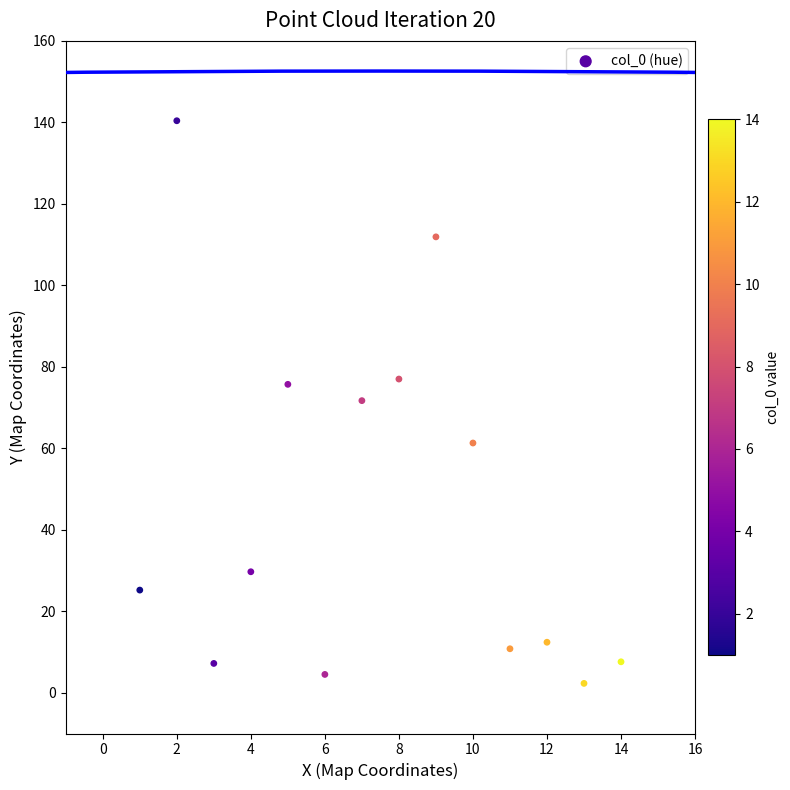

What is the range of Y values (max minus min)?

138.1